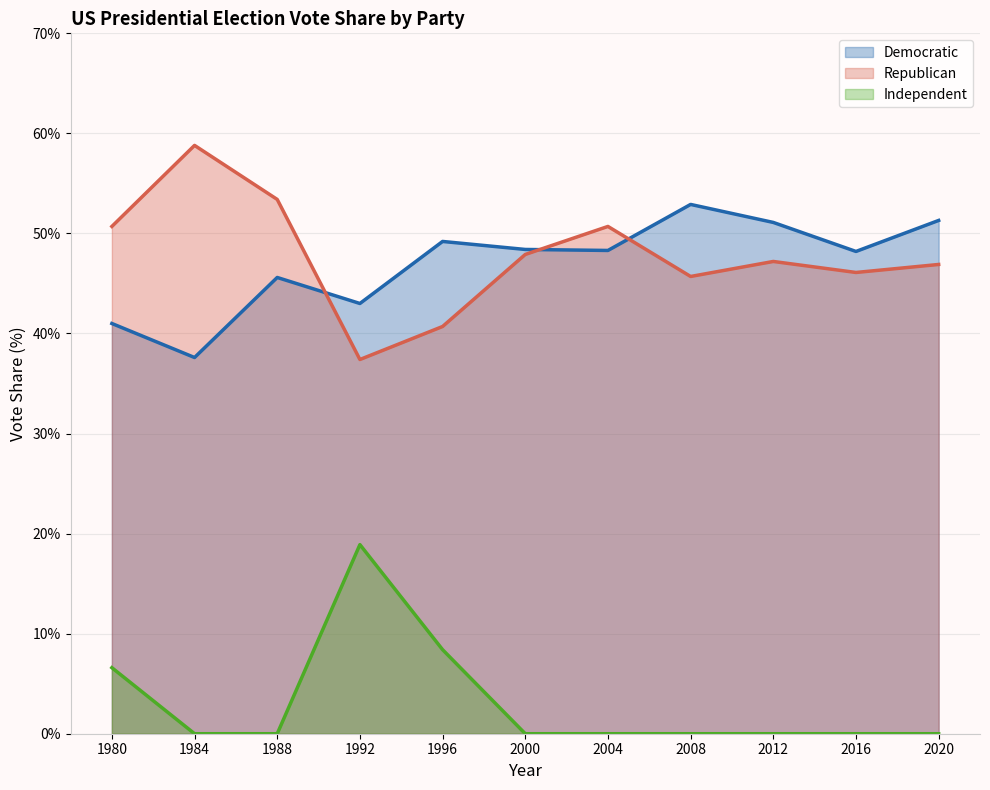

Where is Republican nearest to the value 48?

2000